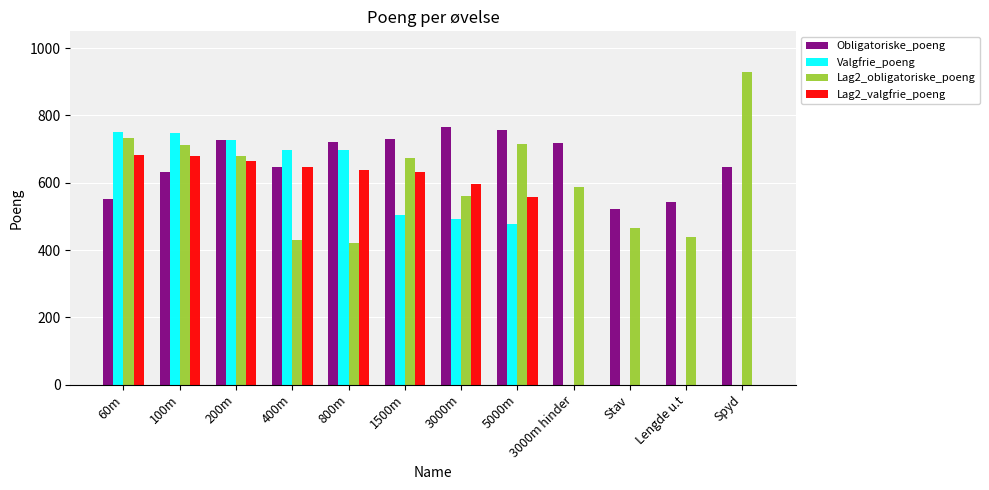

How many groups of bars are there?

12